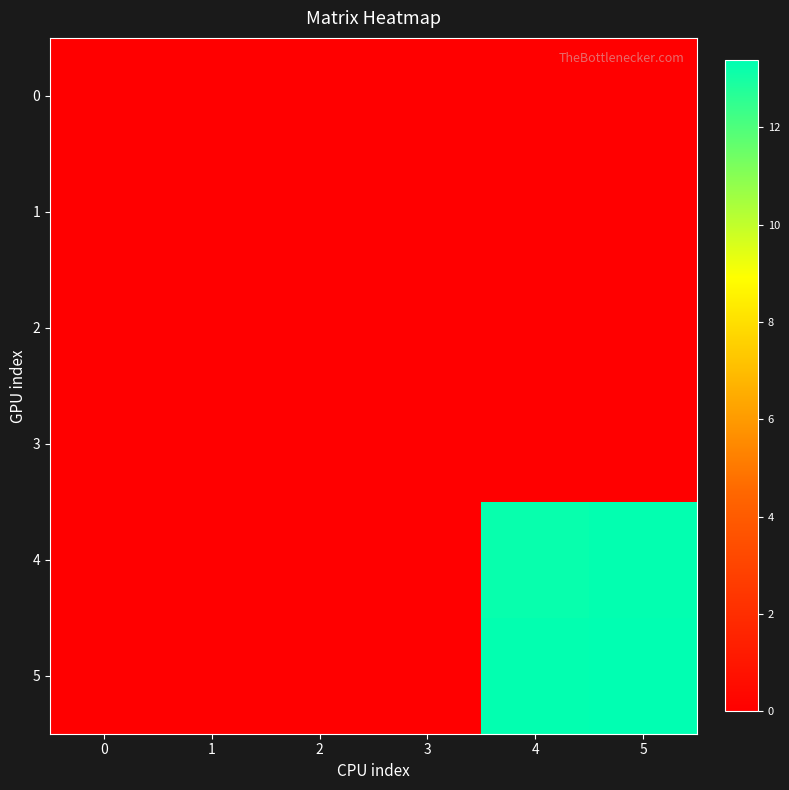

How many data points does each series have?

6